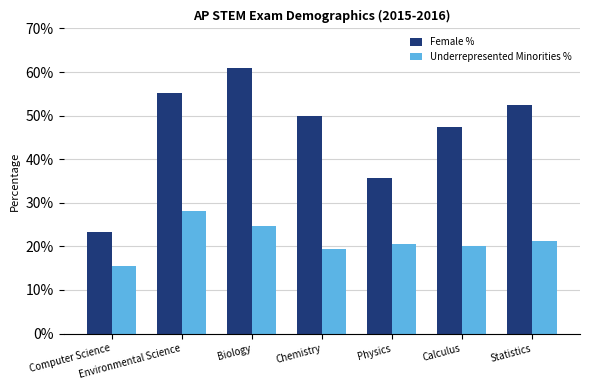

Rank the series by their maximum value, from lowest to highest.

Underrepresented Minorities %, Female %